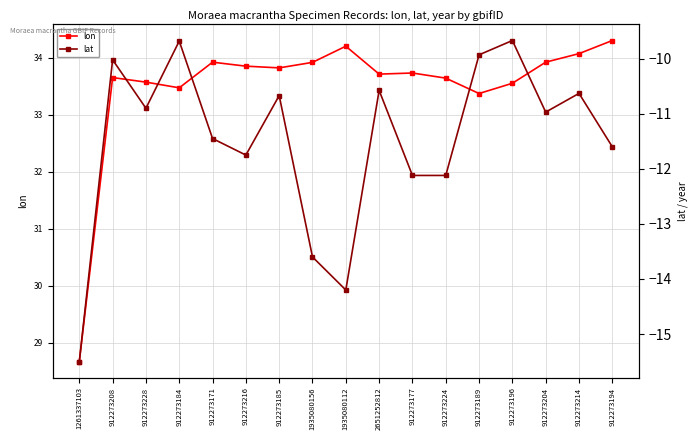

Rank the categories by lon value from highest to lowest.

912273194, 1935080112, 912273214, 912273171, 912273204, 1935080156, 912273216, 912273185, 912273177, 2651252812, 912273208, 912273224, 912273228, 912273196, 912273184, 912273189, 1261337103